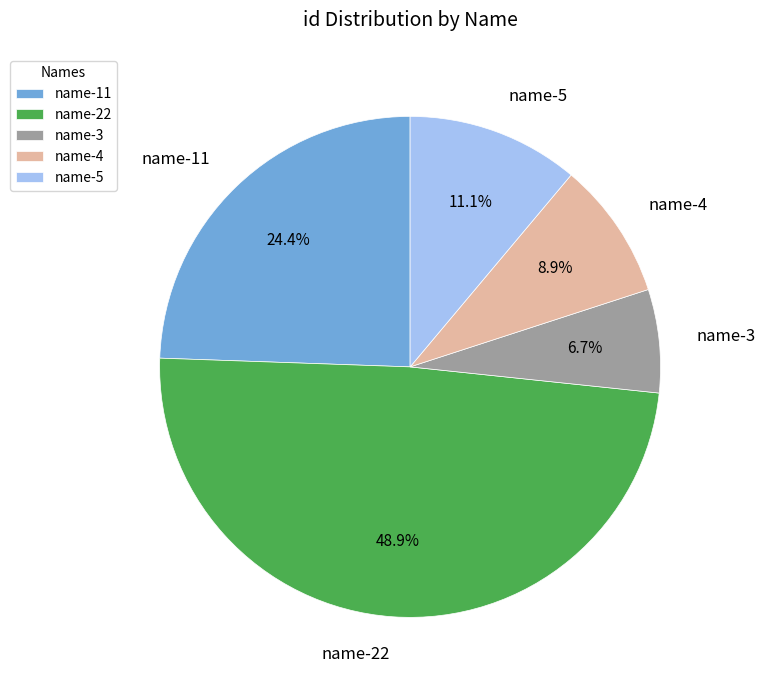

How much of the chart is everything except name-11?

75.6%